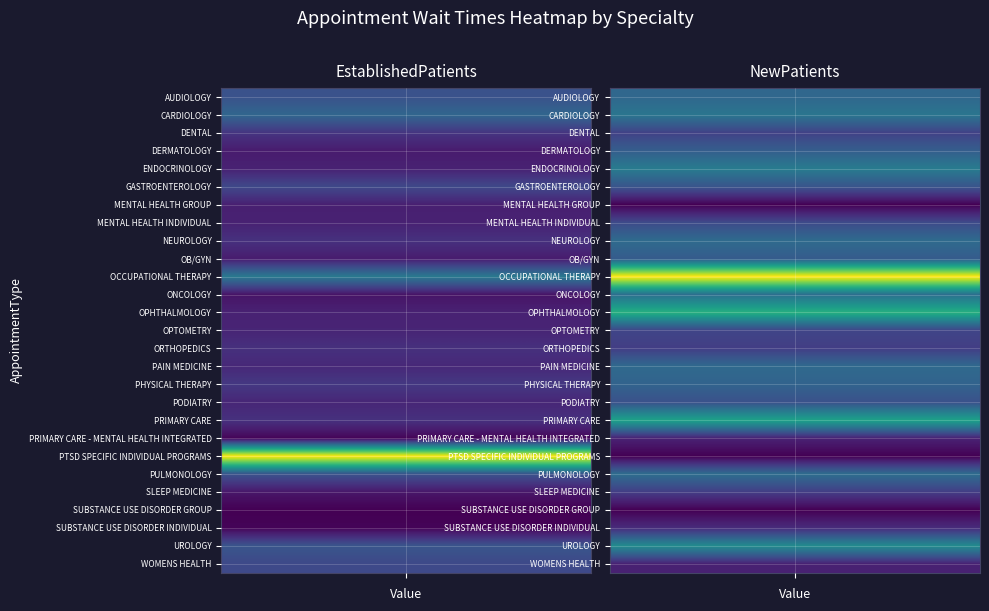

True or false: SLEEP MEDICINE has a value of 1.7 at EstablishedPatients.

False